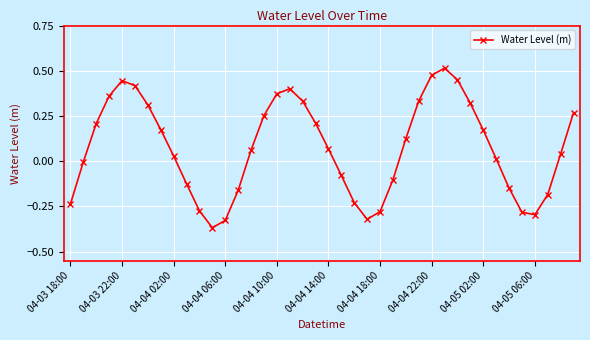

How many points are lower than both their immediate neighbors (excluding endpoints)?

3